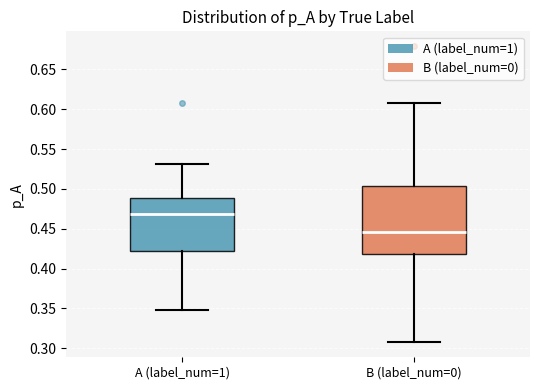

Reading left to right, transcribe this box plot: for each box, give where its median line is, the range the box spans, and where its two whiskers end, as read against the y-axis. The values are not printed on the chart, so give them approximately, as read against the axis.

A (label_num=1): median 0.470, box 0.425 to 0.490, whiskers 0.350 to 0.530
B (label_num=0): median 0.445, box 0.420 to 0.505, whiskers 0.305 to 0.610